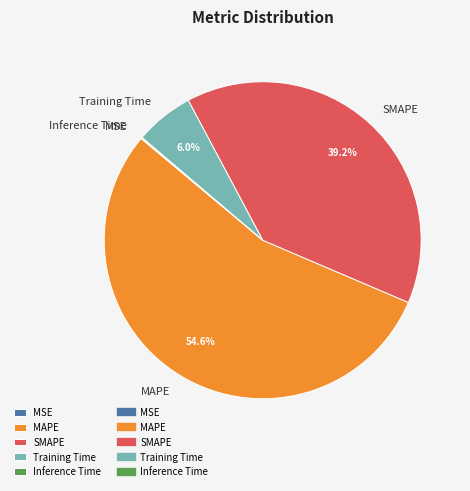

Do SMAPE and MAPE together represent more than half of the pie?

Yes